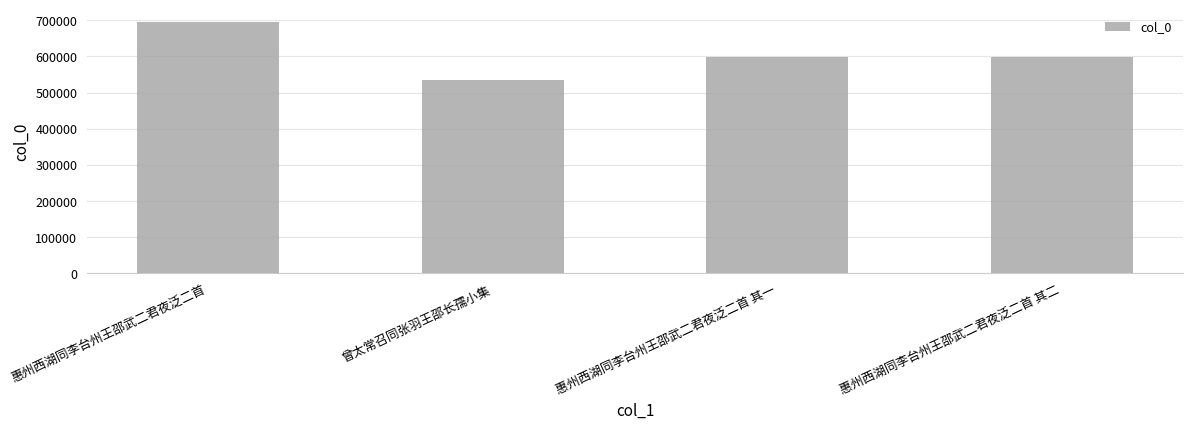

At which category does the chart reach its peak across all series?

惠州西湖同李台州王邵武二君夜泛二首